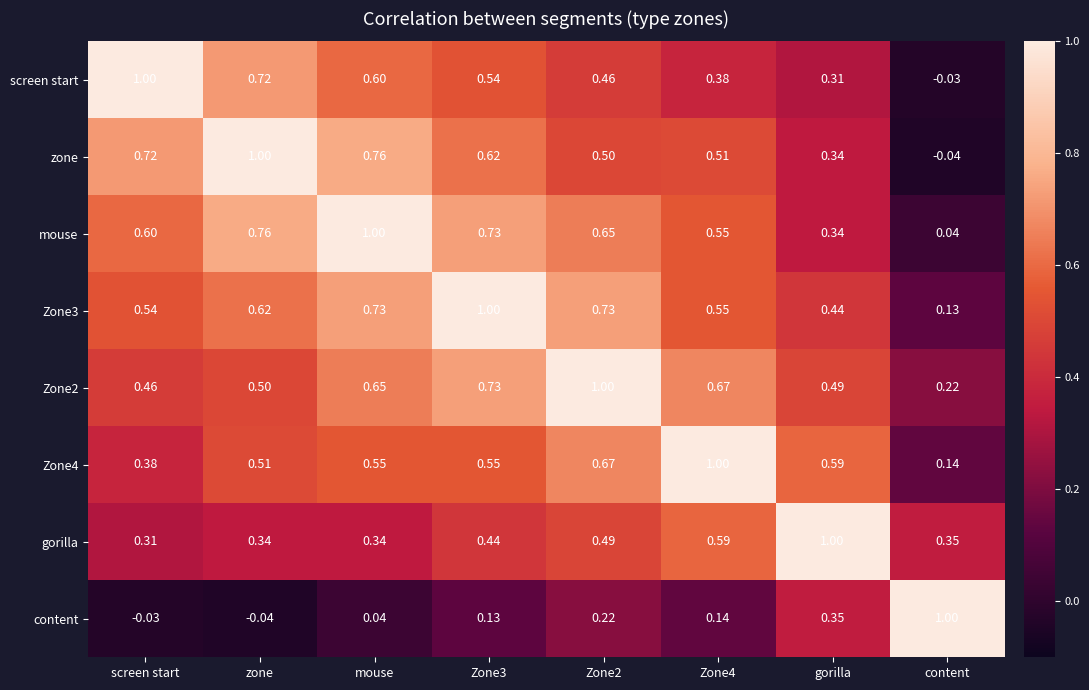

What is the total value across all series at Zone3?

4.7